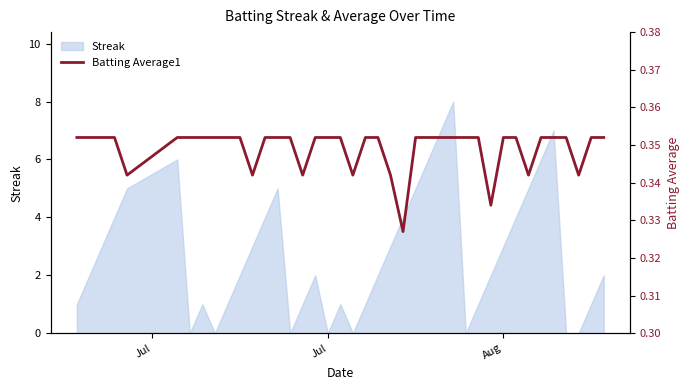

Is it true that the value at Jul is 0.5?

False